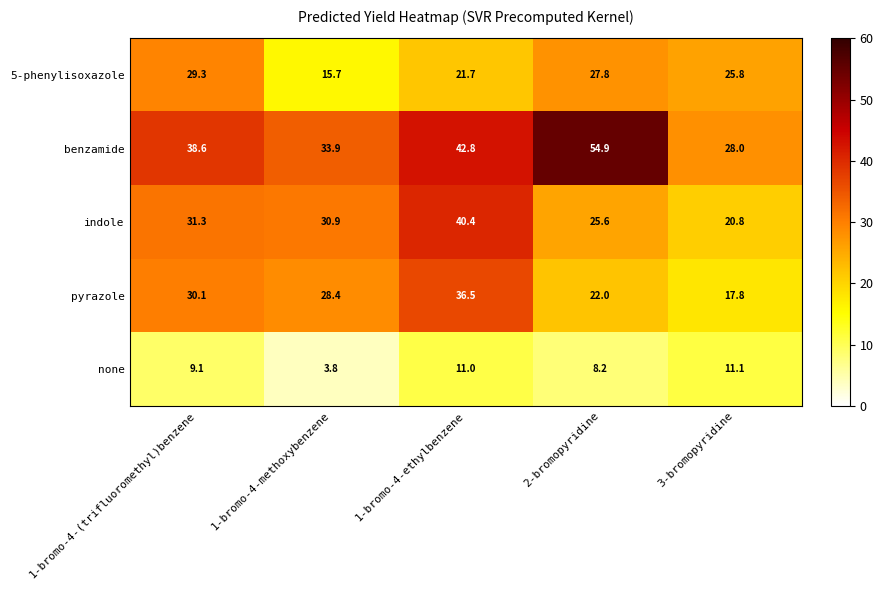

Read the indole value at 1-bromo-4-(trifluoromethyl)benzene.

31.3